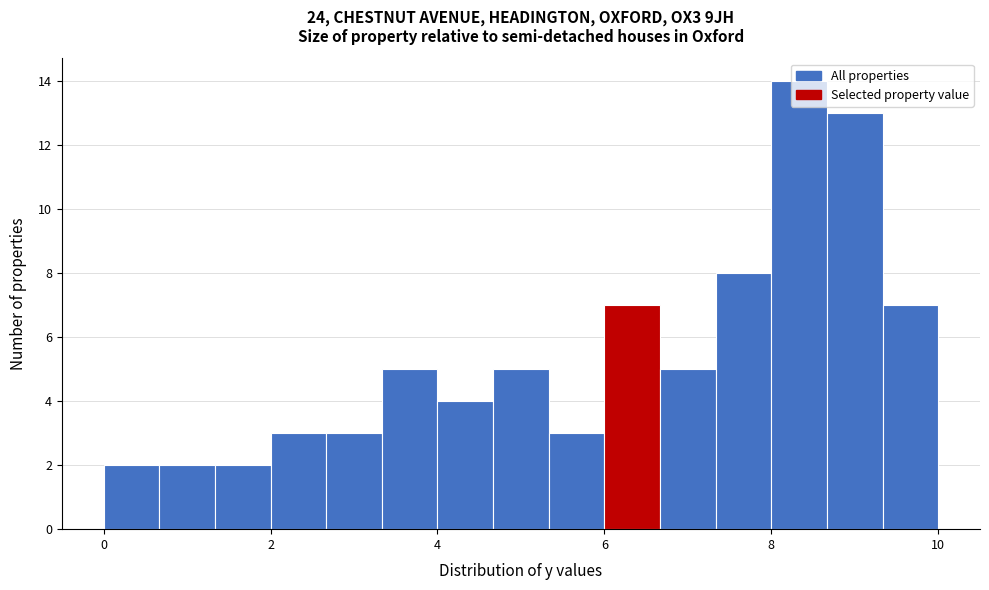

Around what value on the x-axis is the tallest bar? Give the approximate position of its centre, as read against the axis.

8.4